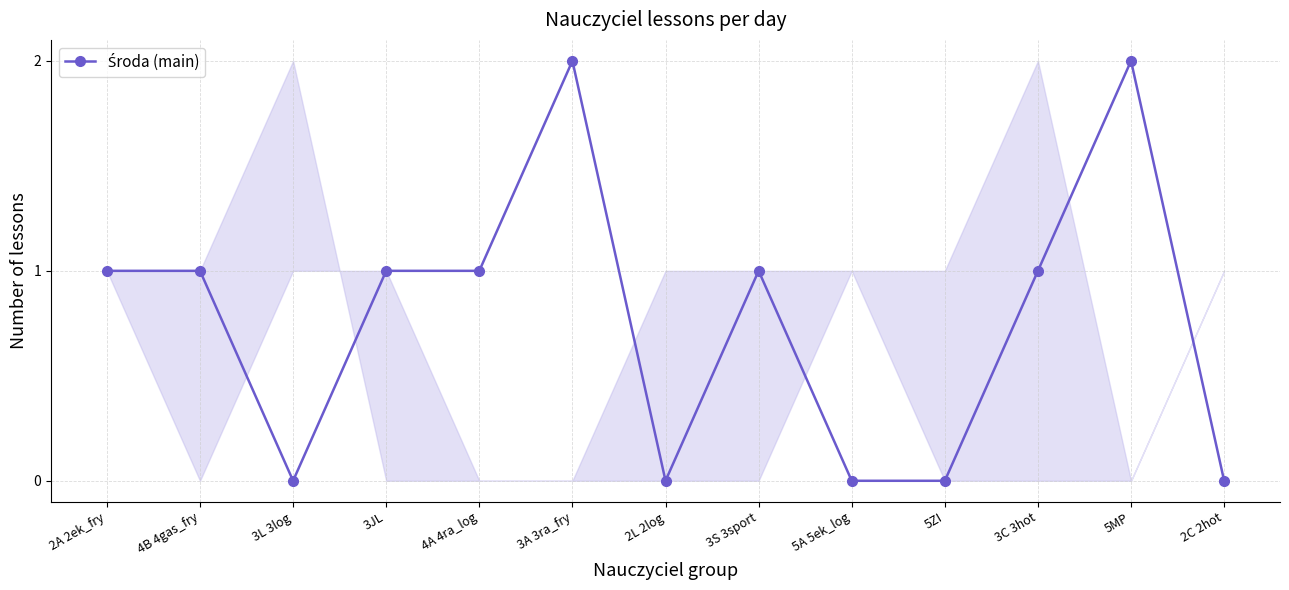

The chart shows a value of 0 at 3JL. True or false?

False